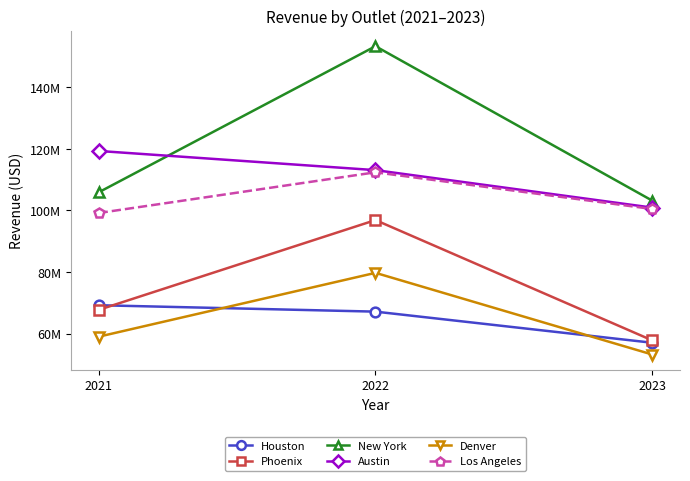

True or false: New York has a value of 36073054.9 at 2021.

False